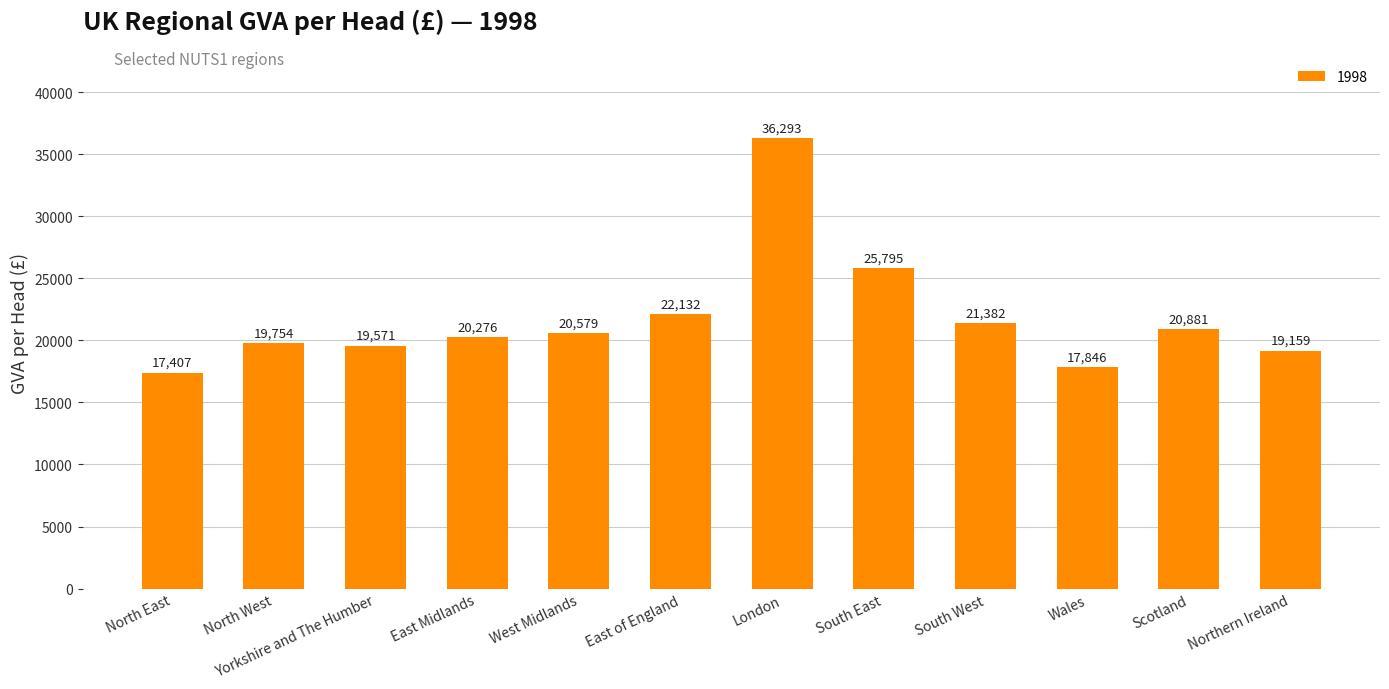

What is the difference between the values at East Midlands and Yorkshire and The Humber?

705